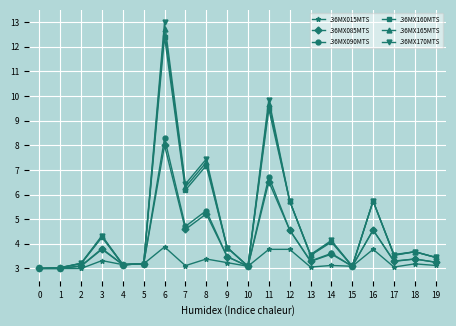

What is the average value of the .36MX165MTS series?

4.8